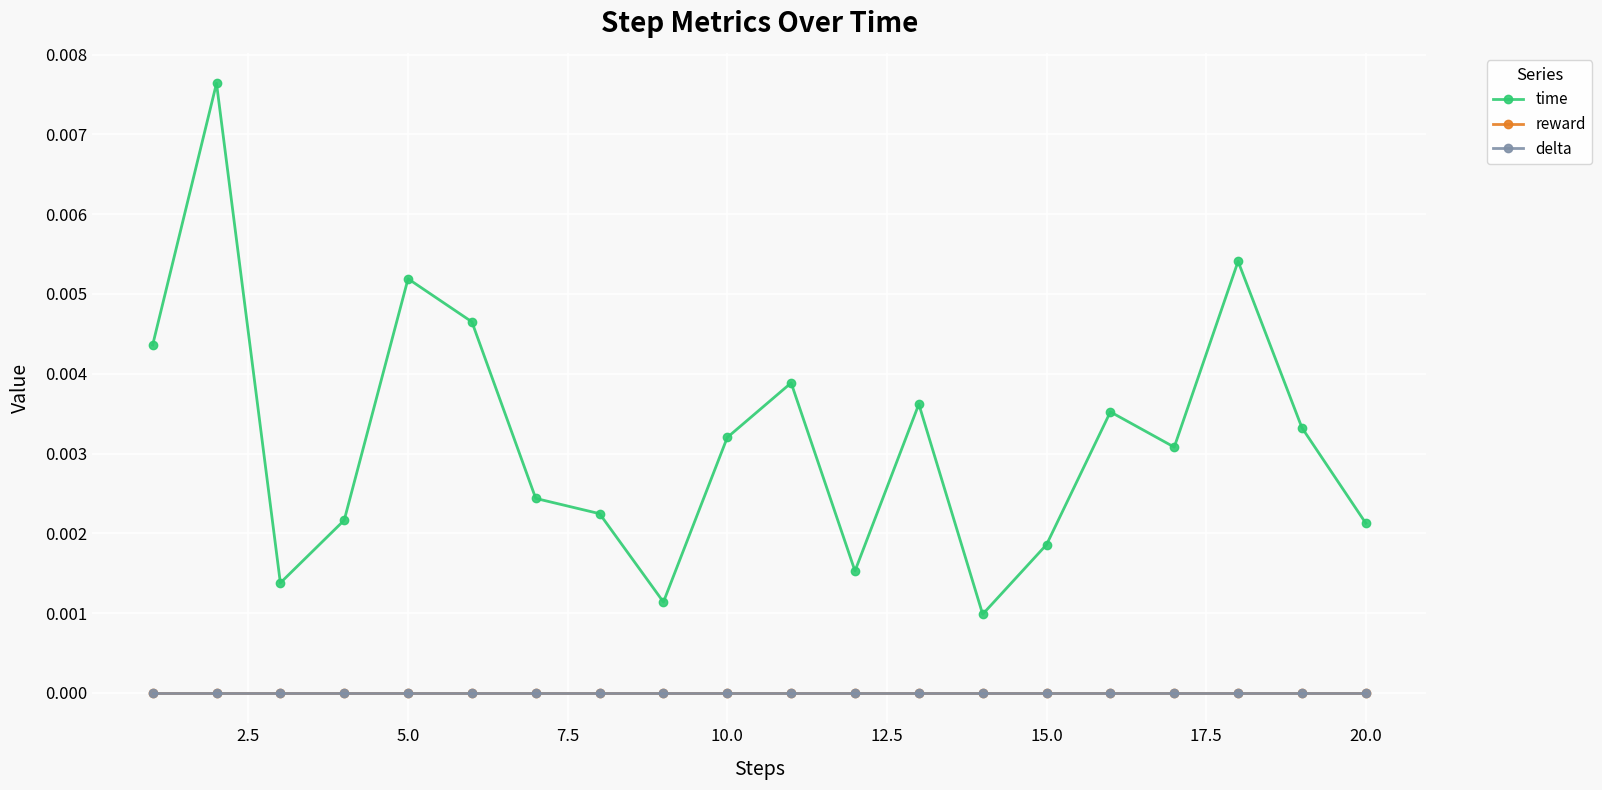

Does the chart display data point markers on the line(s)?

Yes